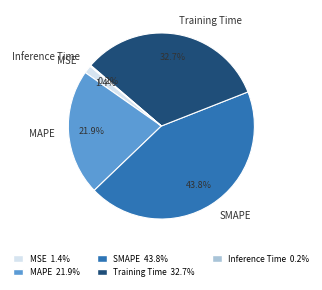

Combined, what portion of the pie is MSE and Training Time?

34.1%